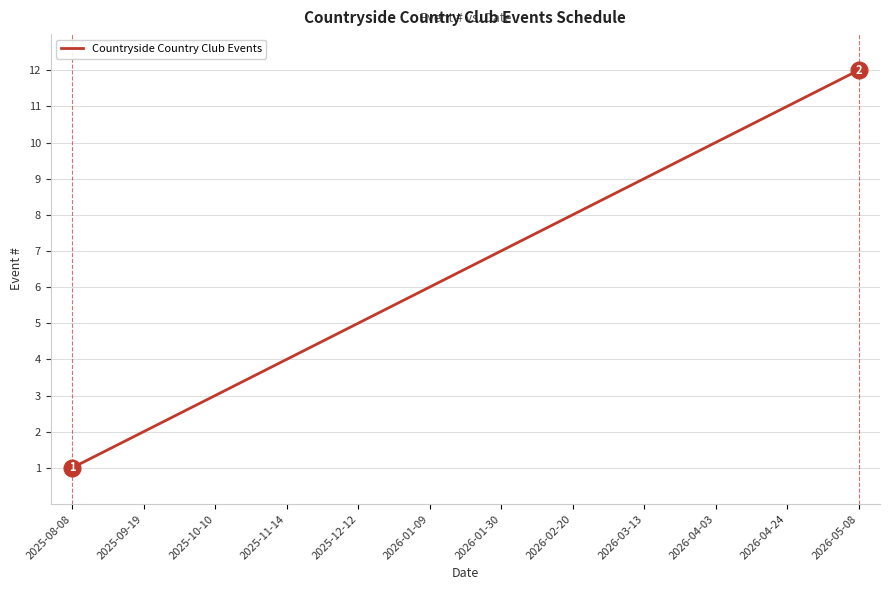

Which label corresponds to the smallest value in the chart?

2025-08-08